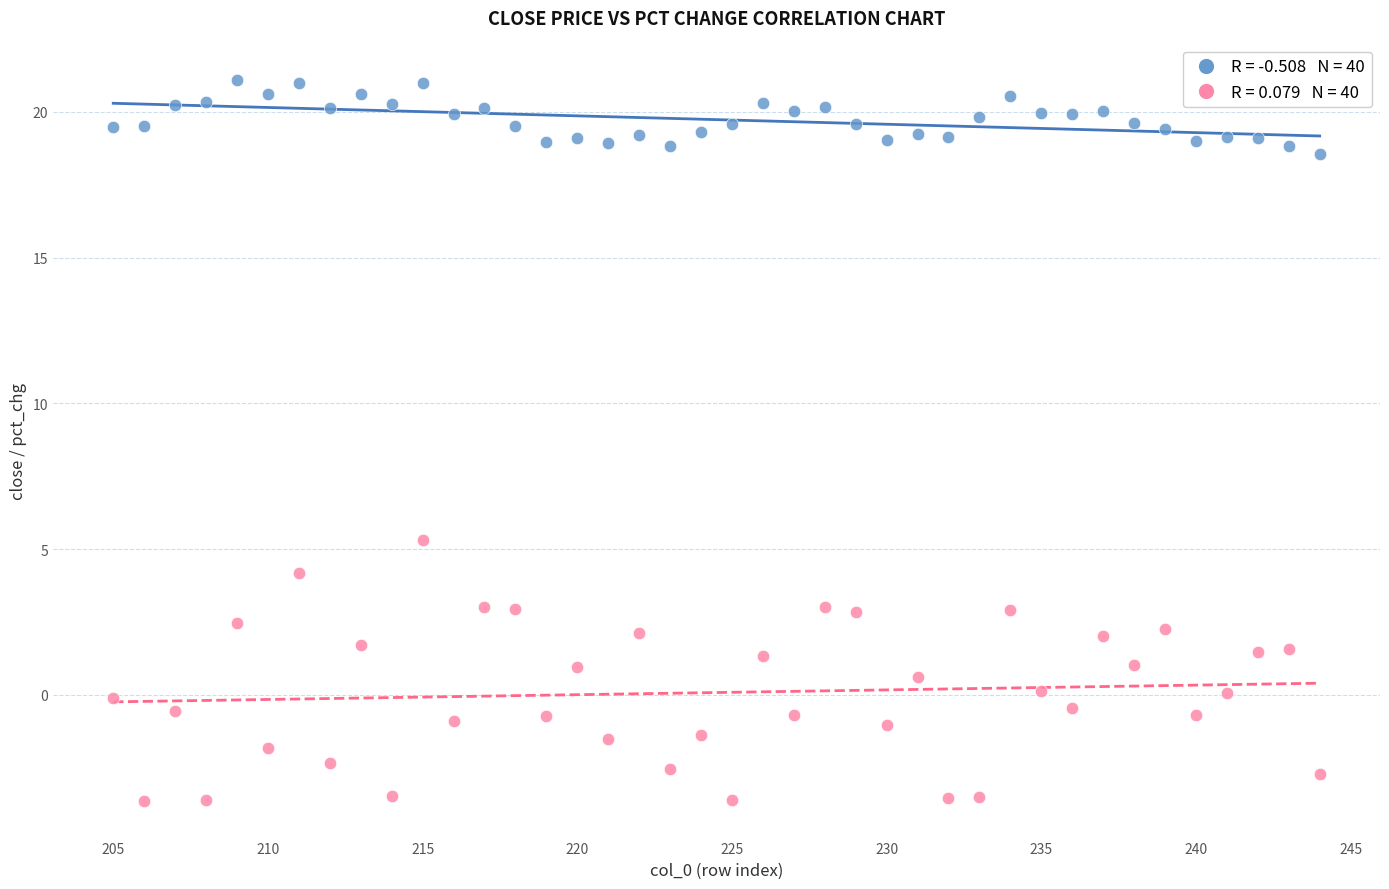

Across all data points, what is the range of X values (max minus min)?

39.0